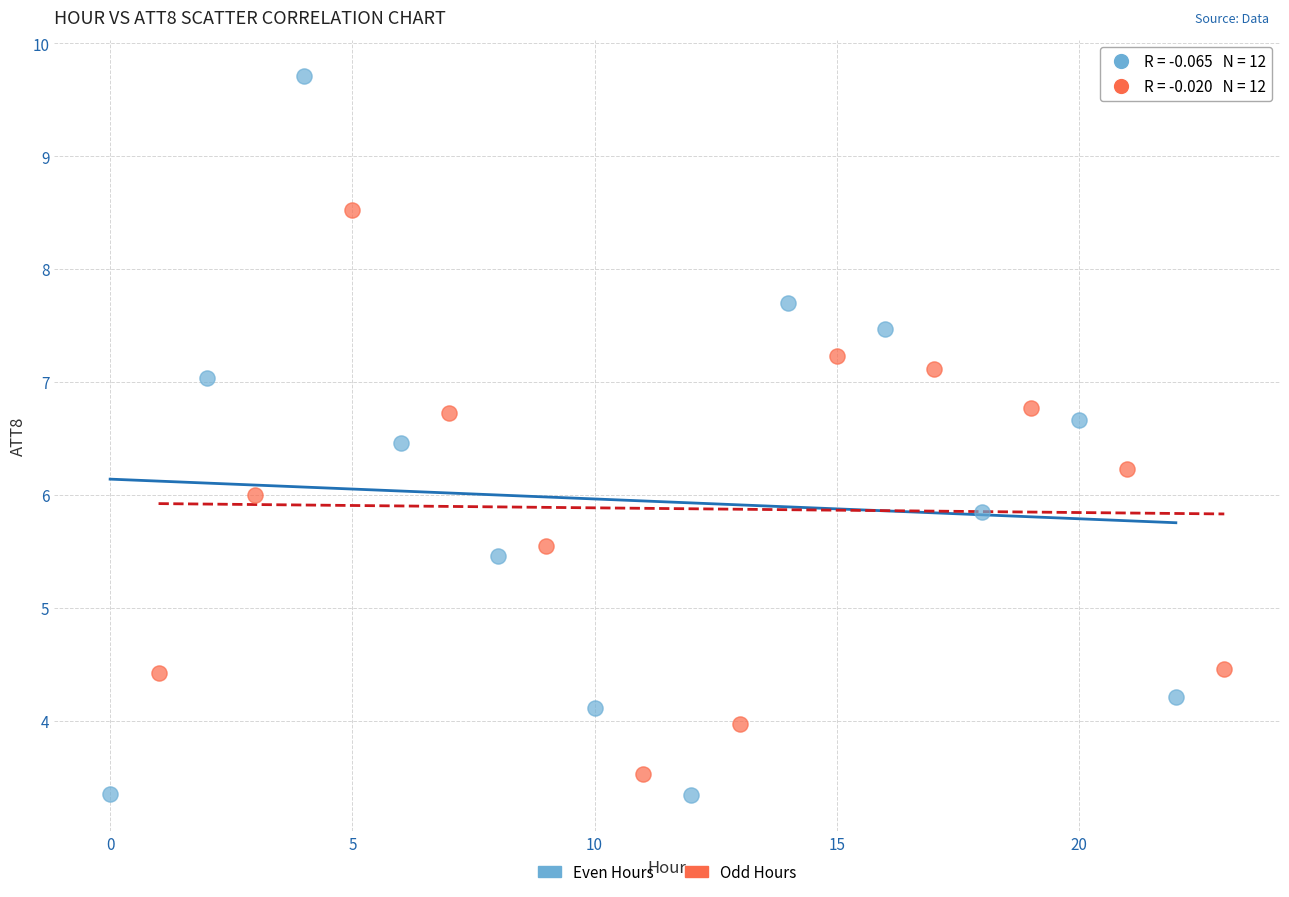

What are all the series names shown in the legend?

Even Hours, Odd Hours